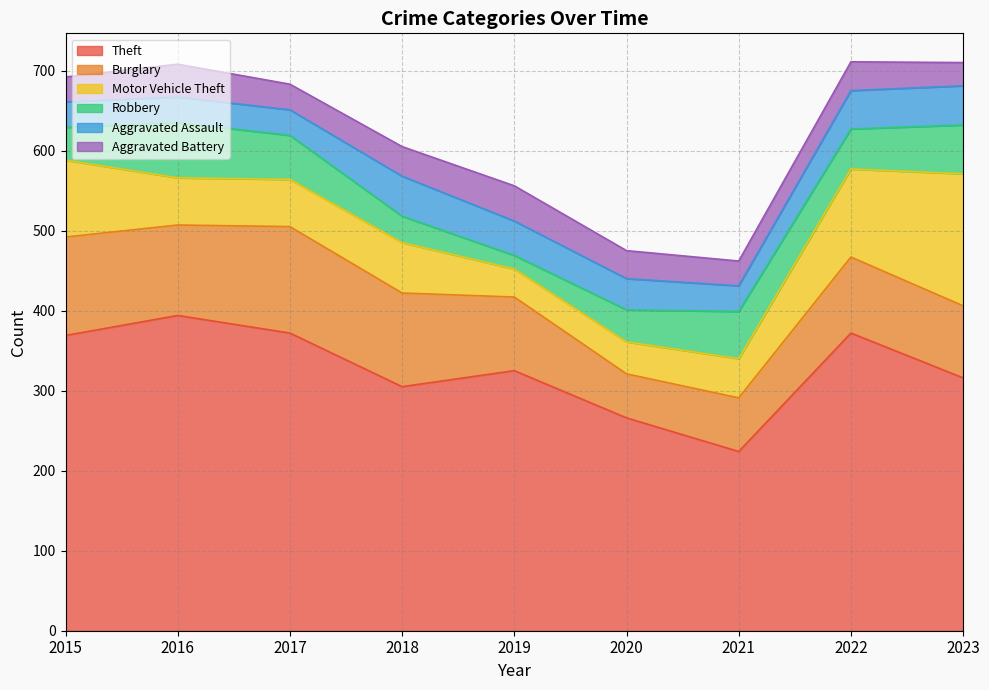

What is the average value of the Aggravated Battery series?

35